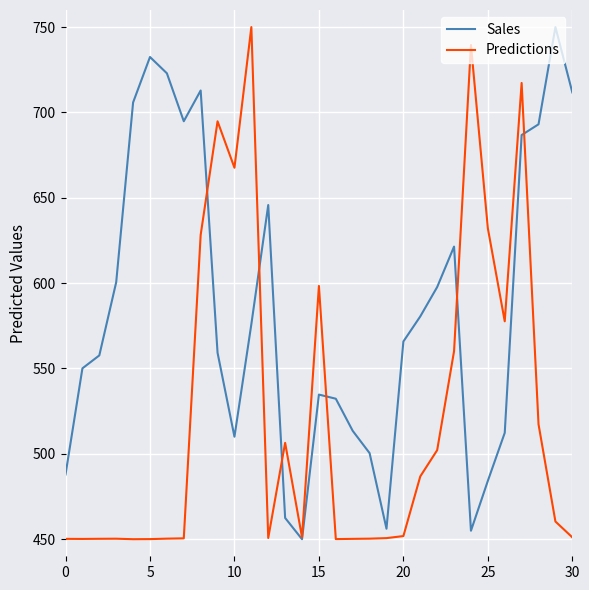

How many categories are shown in the chart?

31